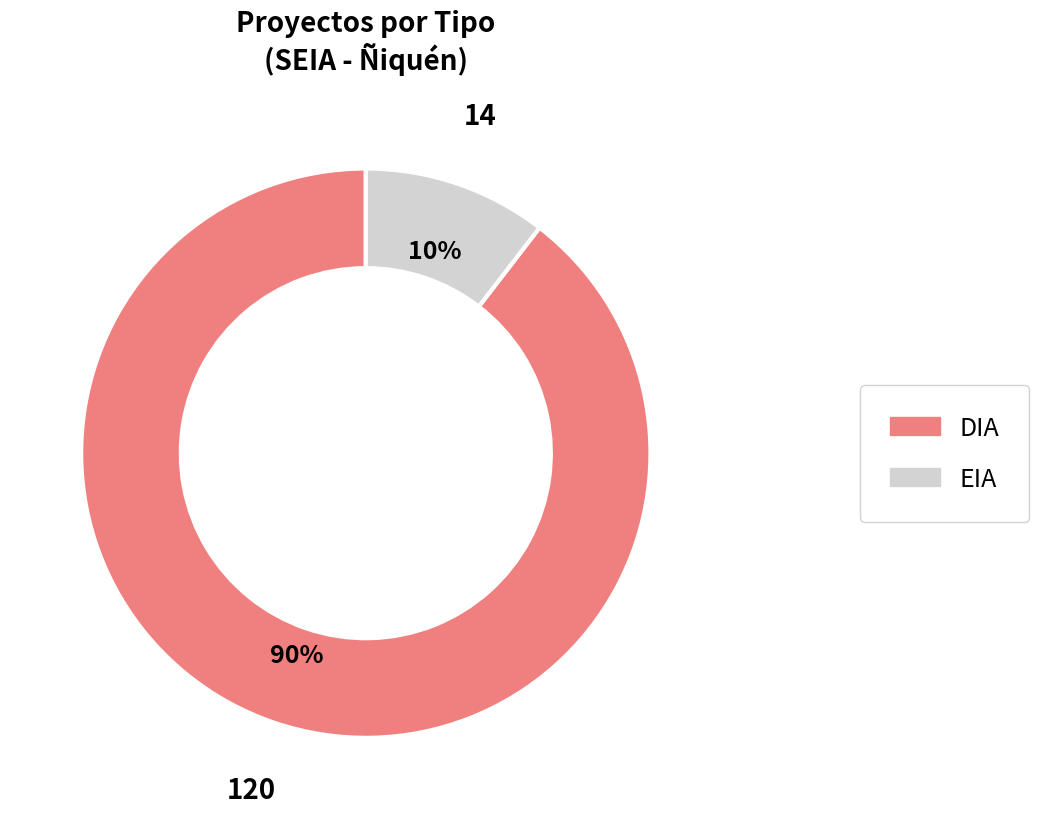

To the nearest percent, what is the average slice percentage?

50%